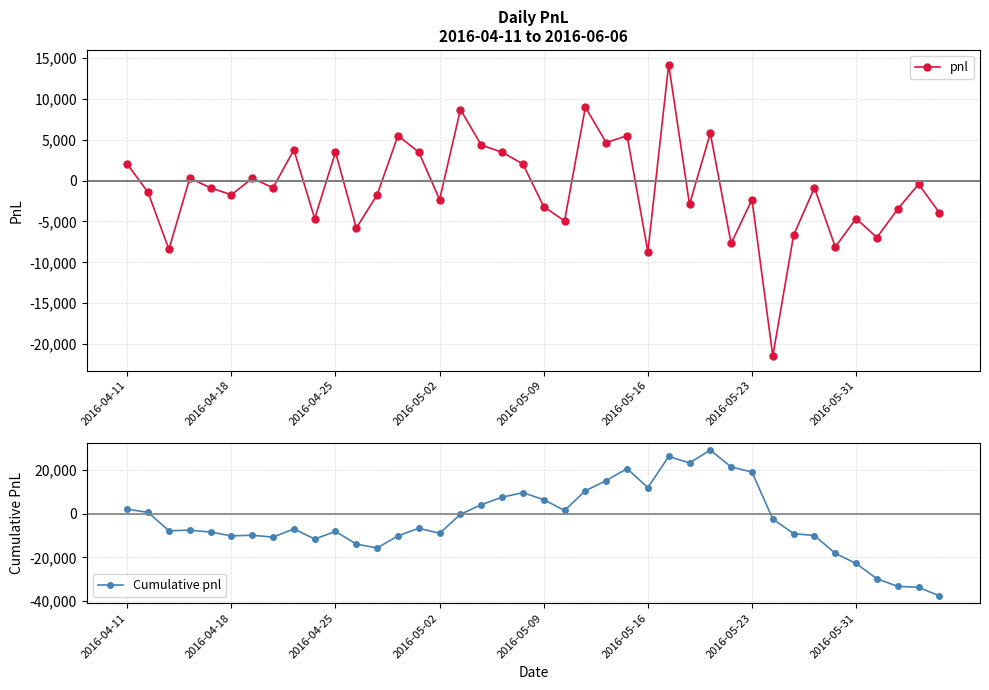

How many interior local peaks does the pnl series have?

14